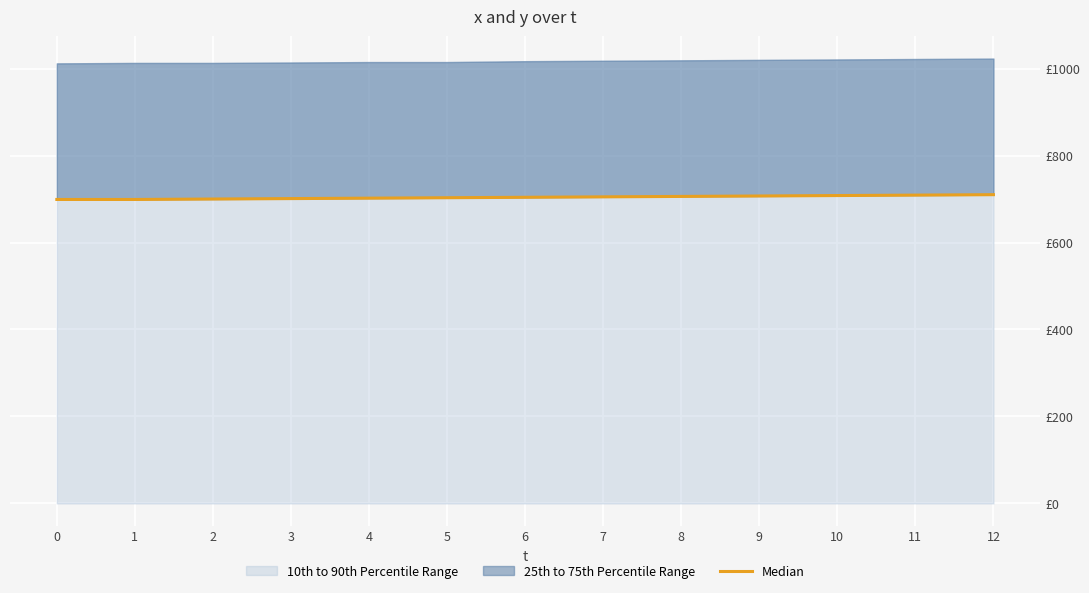

What is the change in value from 8 to 9?

+1